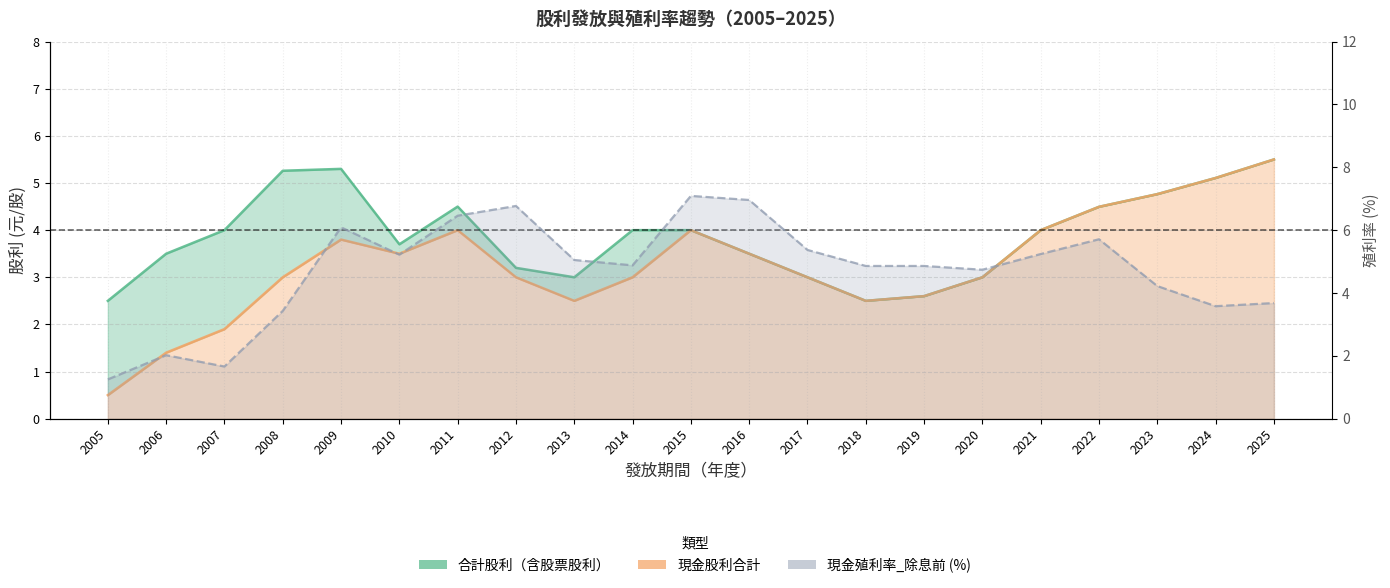

What is the highest value of the 現金殖利率_除息前 series?

7.1